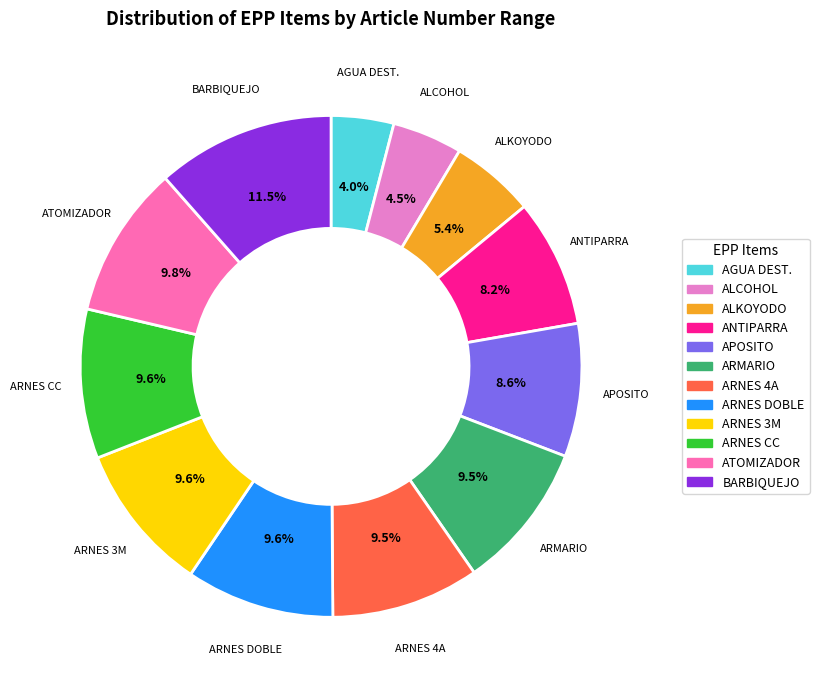

To the nearest percent, what is the average slice percentage?

8%